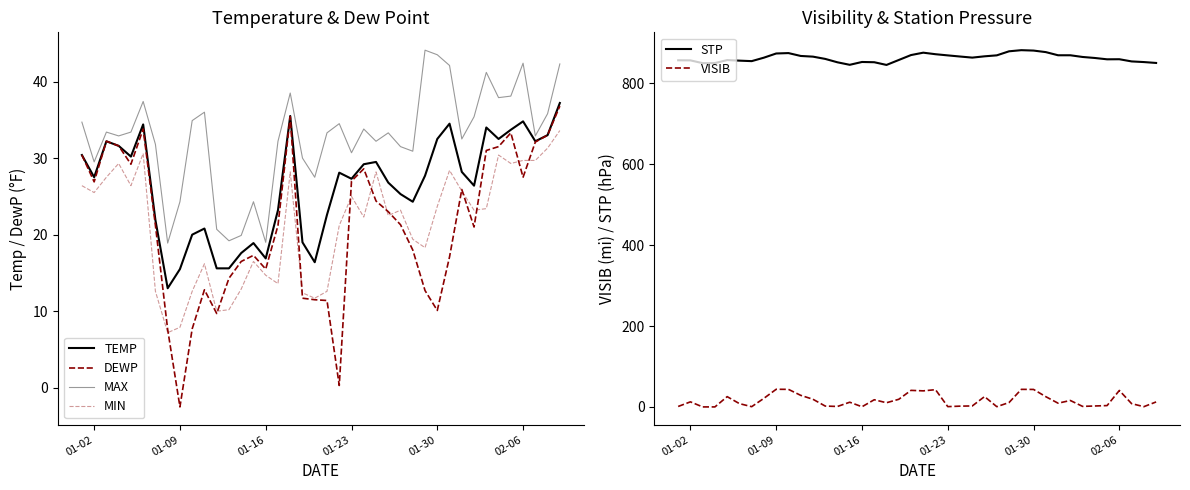

Rank the series by their maximum value, from highest to lowest.

STP, MAX, VISIB, TEMP, DEWP, MIN